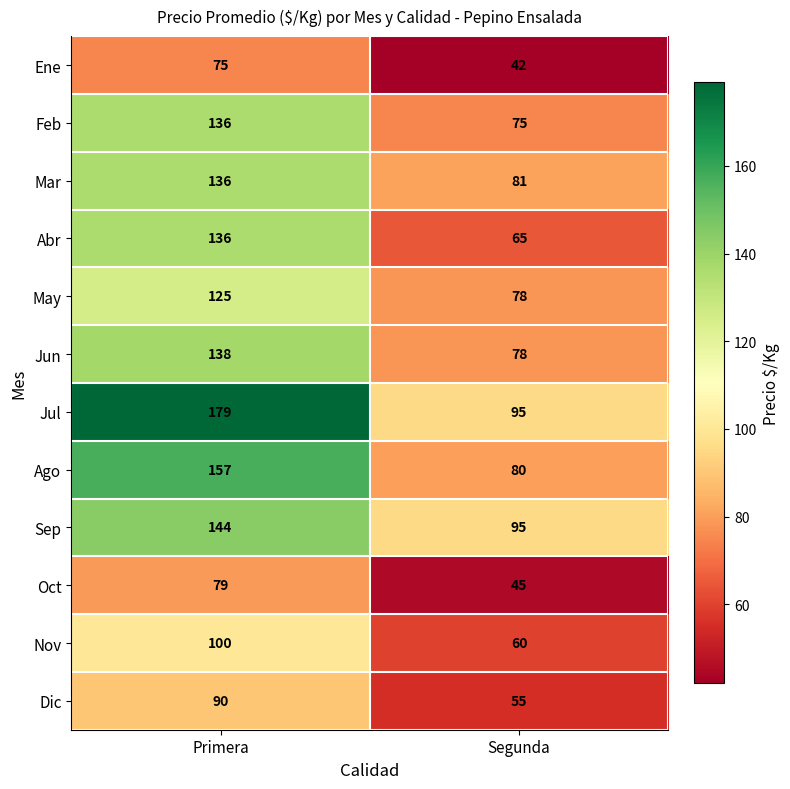

Between Primera and Segunda, which series saw the biggest shift?

Jul